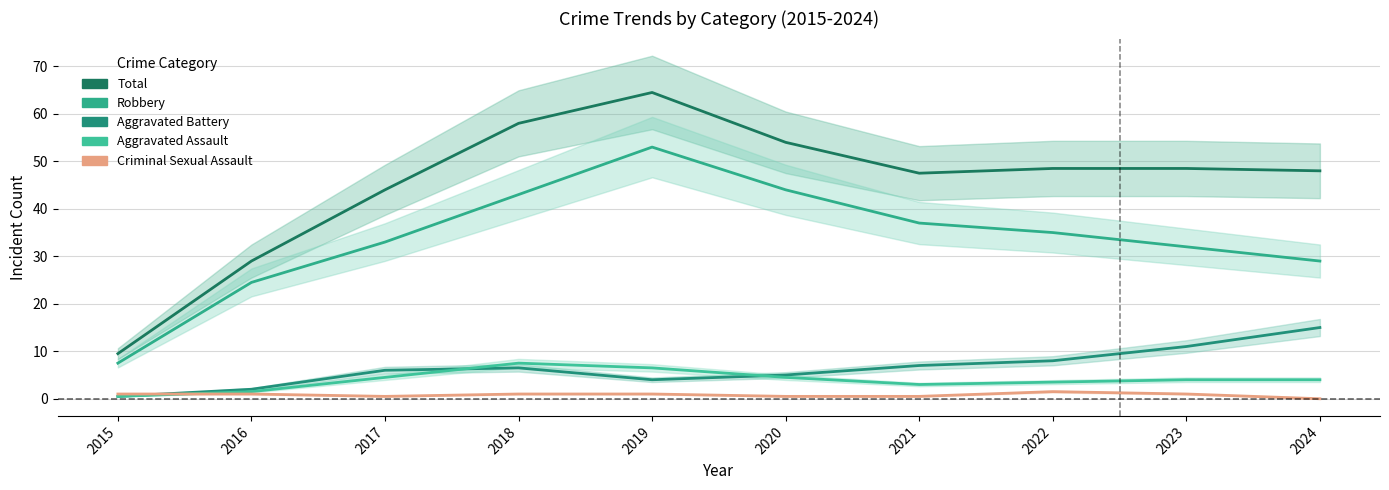

How many values in the Criminal Sexual Assault series exceed 1?

1